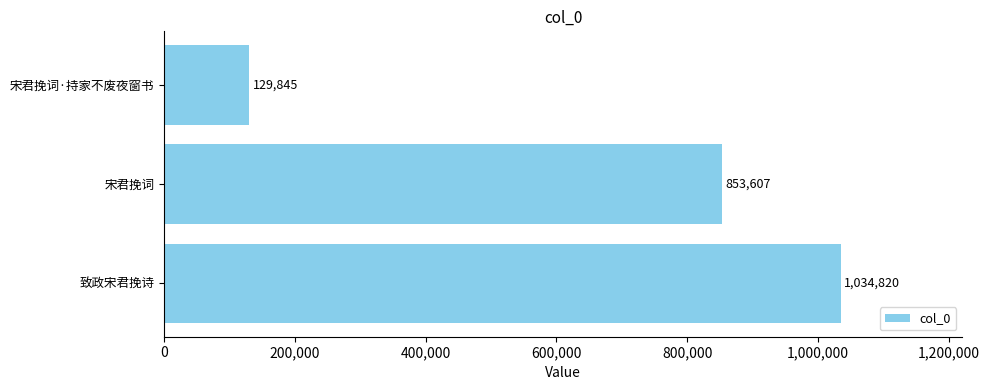

What is the average value?

672757